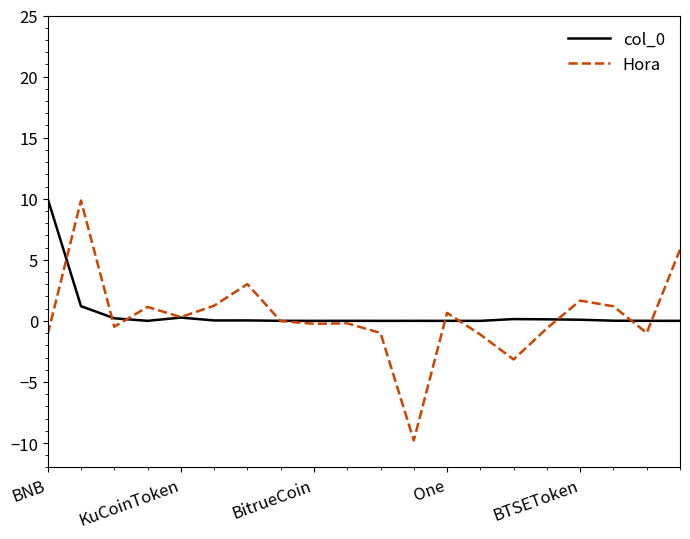

What is the smallest value displayed?

-9.8